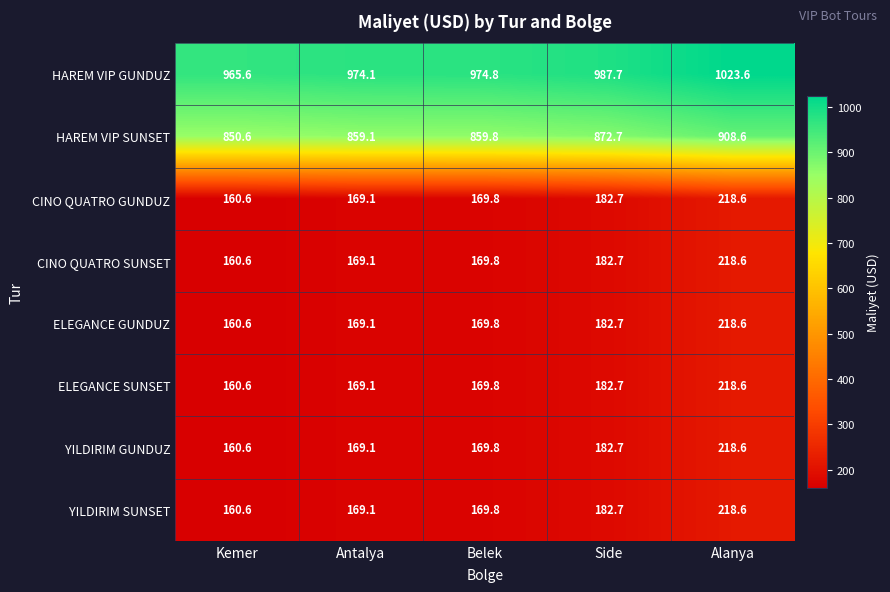

What is the spread (max minus min) of values at Side?

805.0